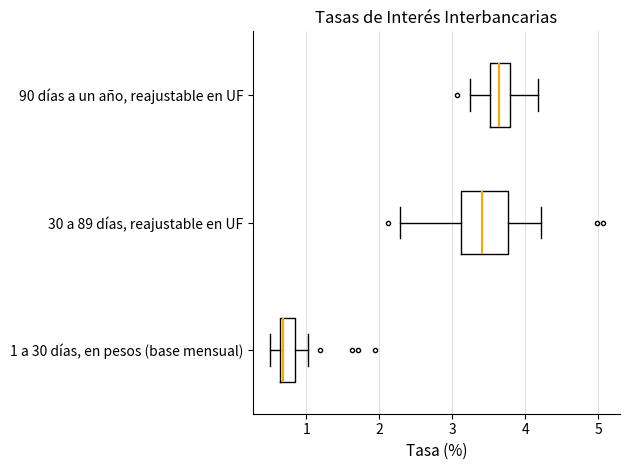

Reading bottom to top, transcribe this box plot: for each box, give where its median line is, the range the box spans, and where its two whiskers end, as read against the x-axis. The values are not printed on the chart, so give them approximately, as read against the axis.

1 a 30 días, en pesos (base mensual): median 0.7, box 0.6 to 0.8, whiskers 0.5 to 1.0
30 a 89 días, reajustable en UF: median 3.4, box 3.1 to 3.8, whiskers 2.3 to 4.2
90 días a un año, reajustable en UF: median 3.6, box 3.5 to 3.8, whiskers 3.2 to 4.2